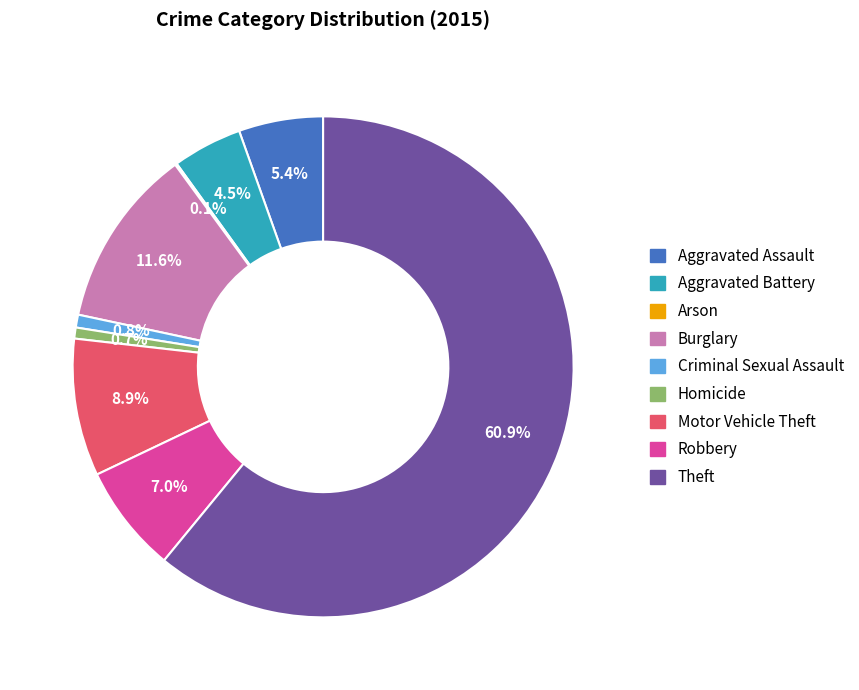

Which has a higher value, Theft or Burglary?

Theft